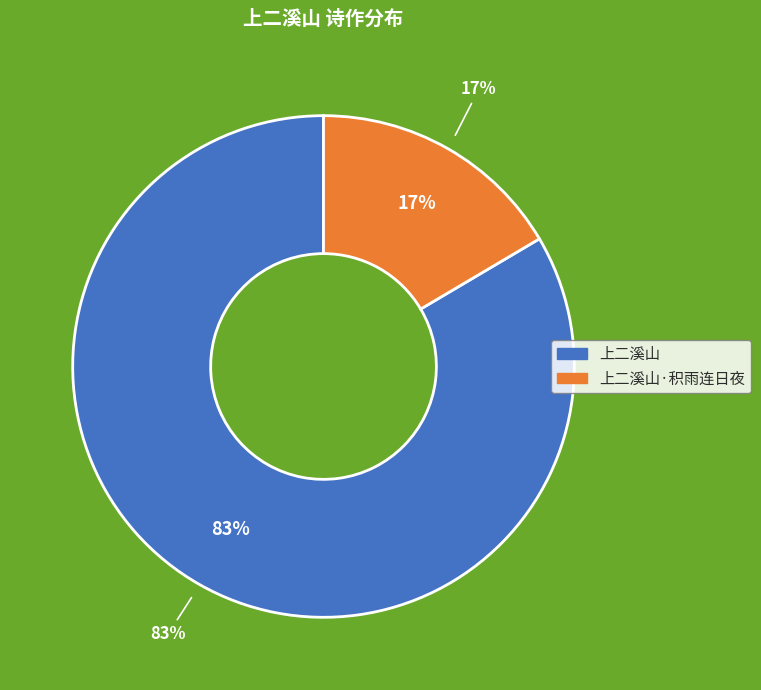

Count the number of slices in the pie.

2